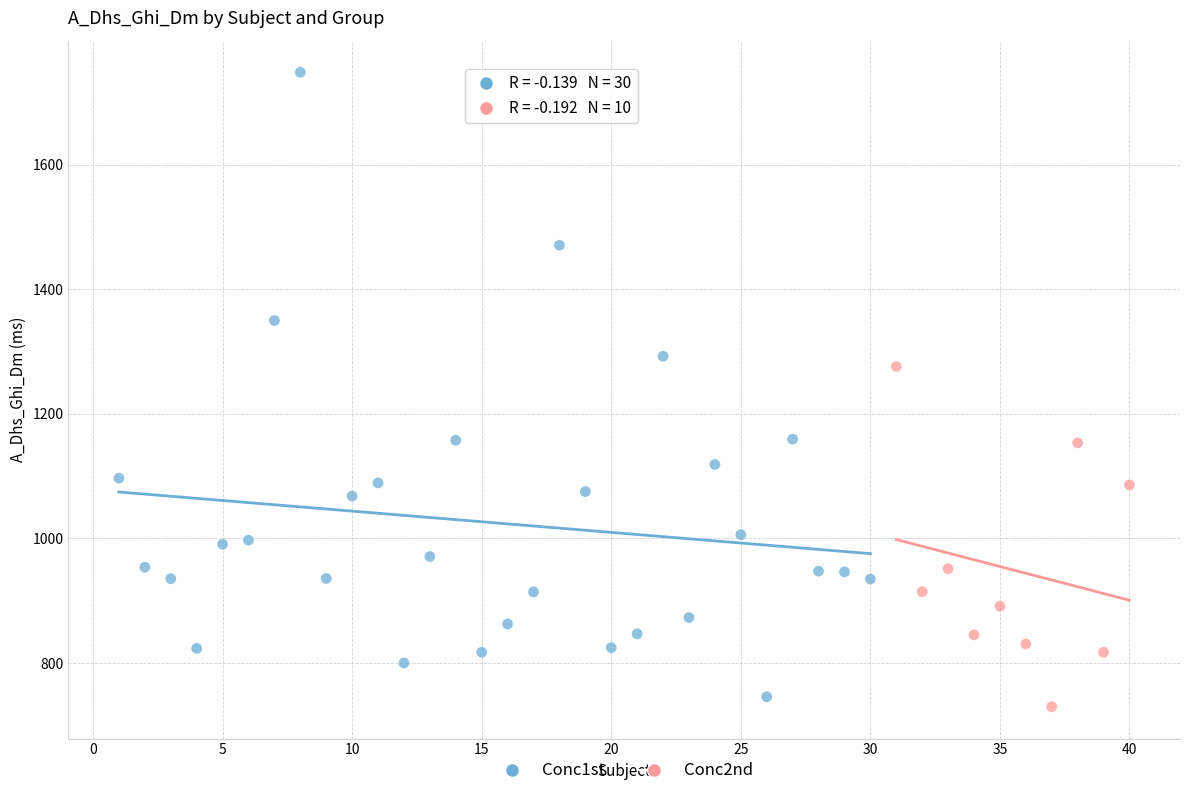

Which series has the largest Y range (max minus min)?

Conc1st